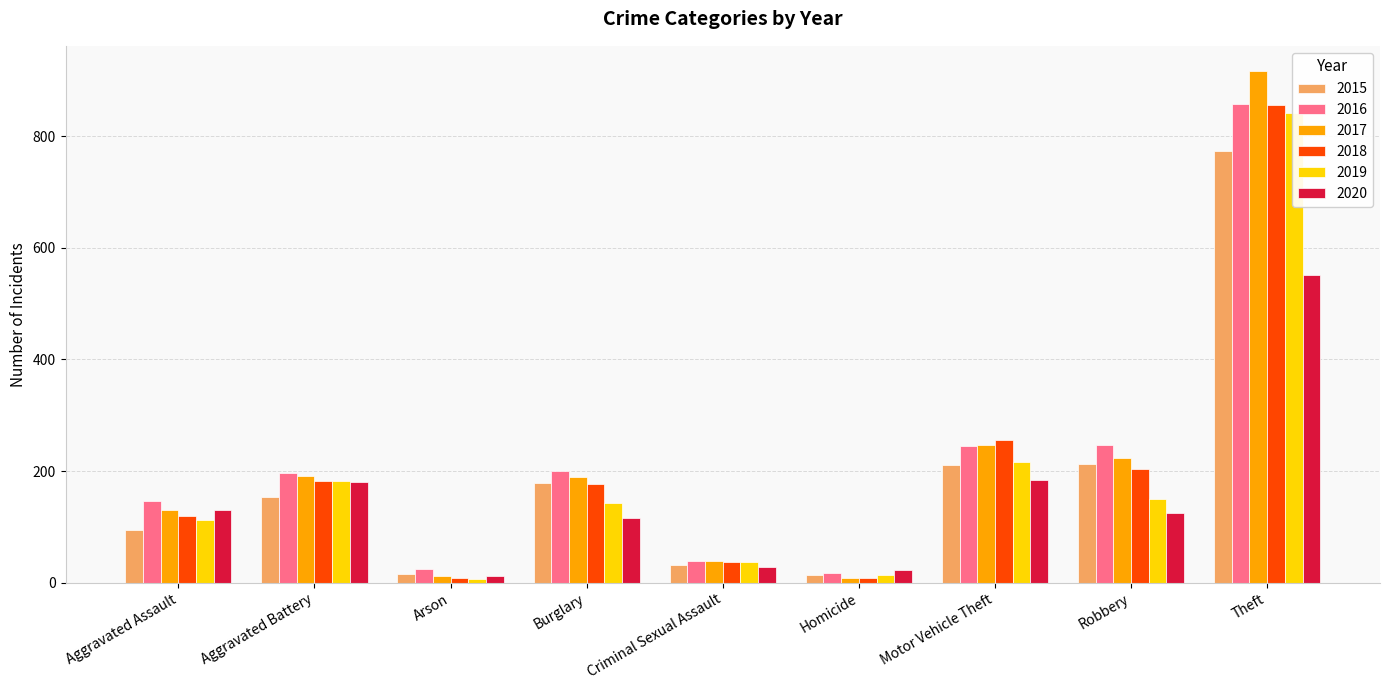

What is the value of the 2020 bar at the 4th from the left?

116